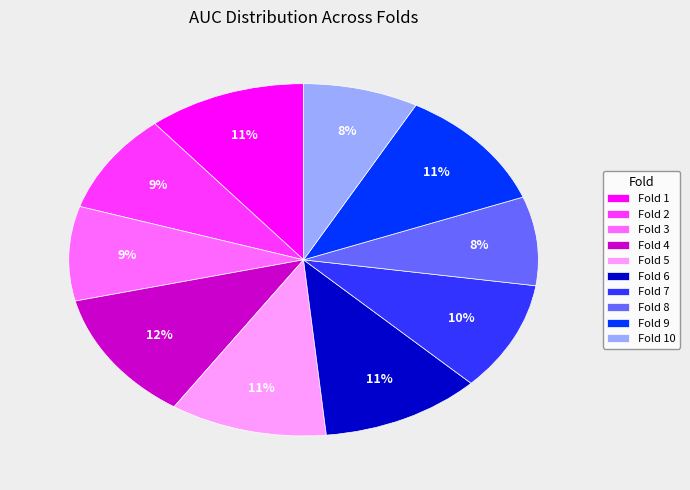

Which category has the biggest portion of the pie?

Fold 4